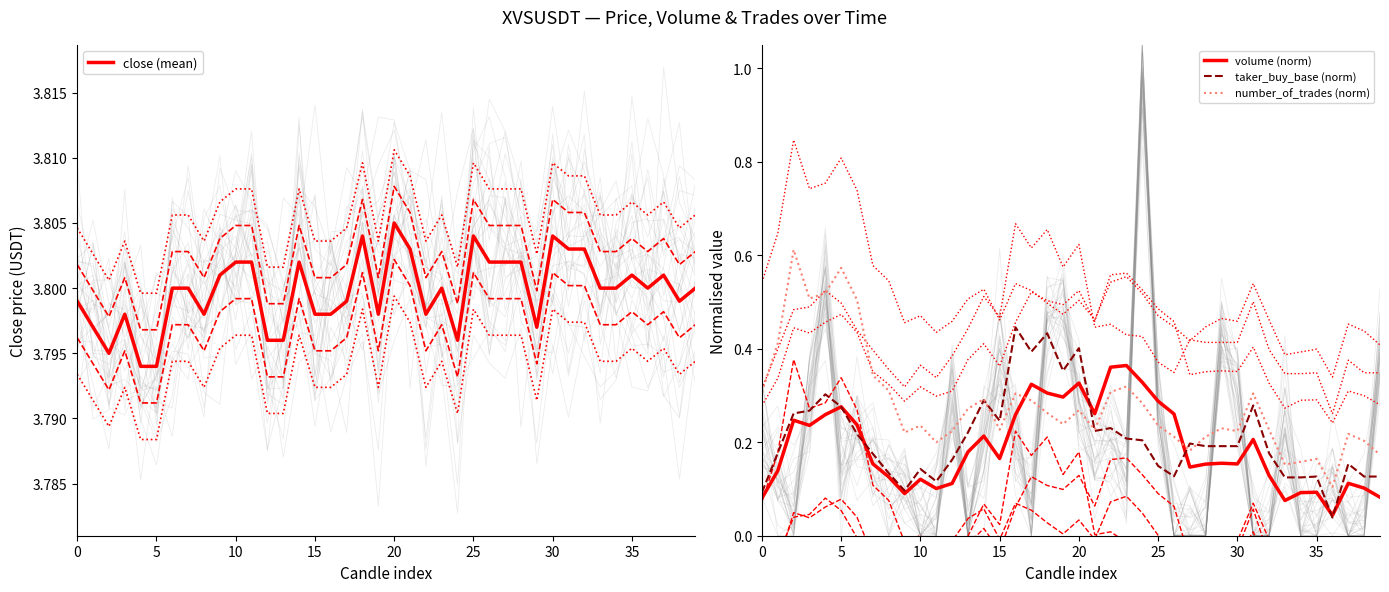

Is it true that number_of_trades (norm) equals 0.2 at 29?

True